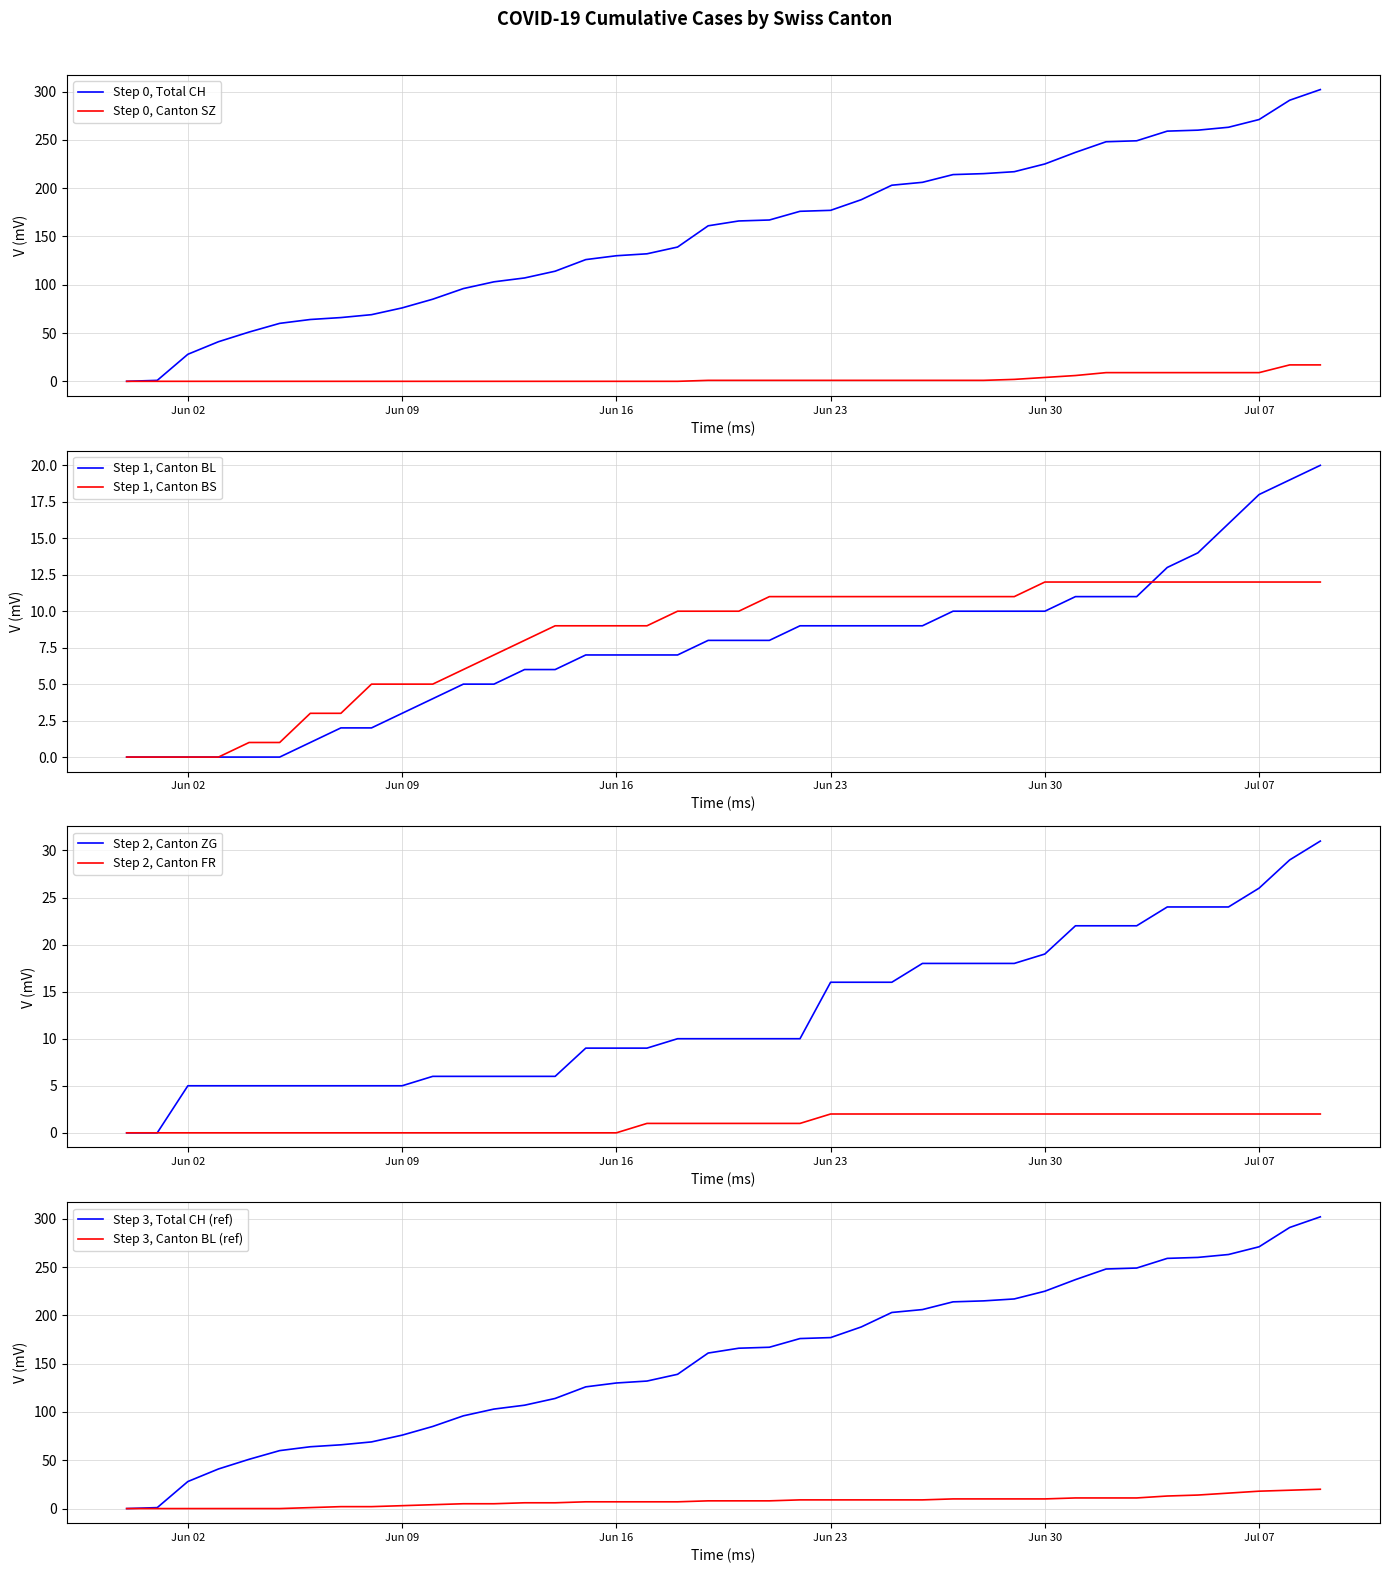

At 2020-06-12, list the series in order from smallest to largest.

SZ, FR, BL, ZG, BS, CH